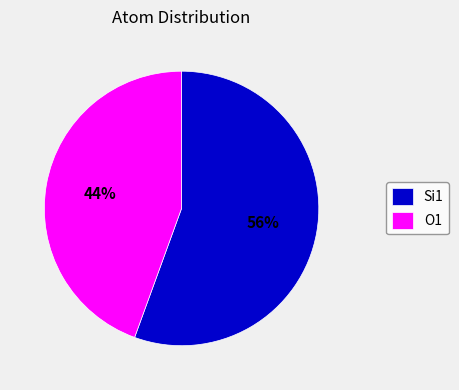

Which slice is the largest?

Si1